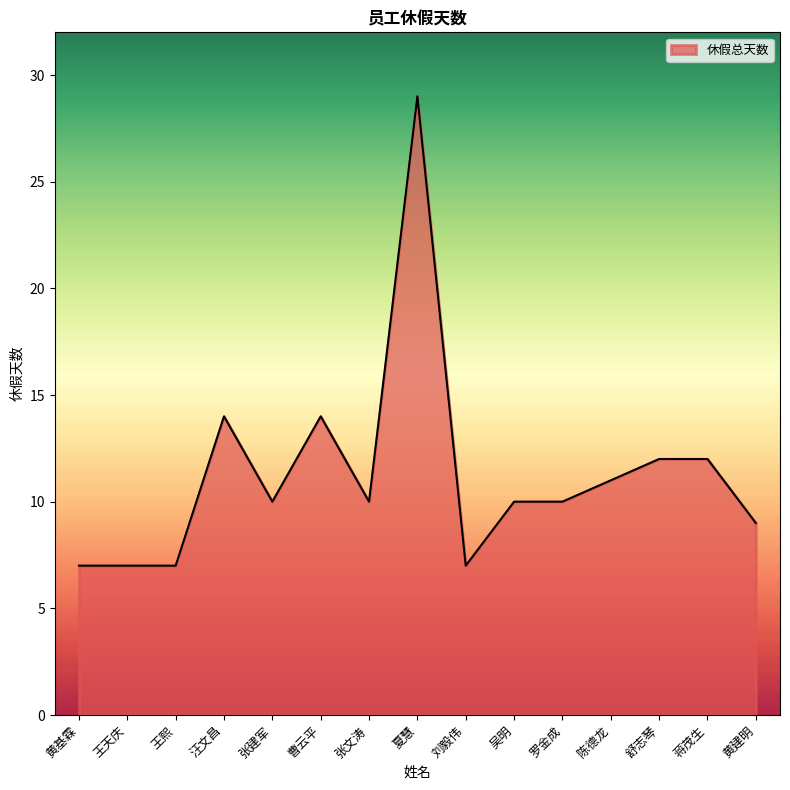

What is the greatest value displayed?

29